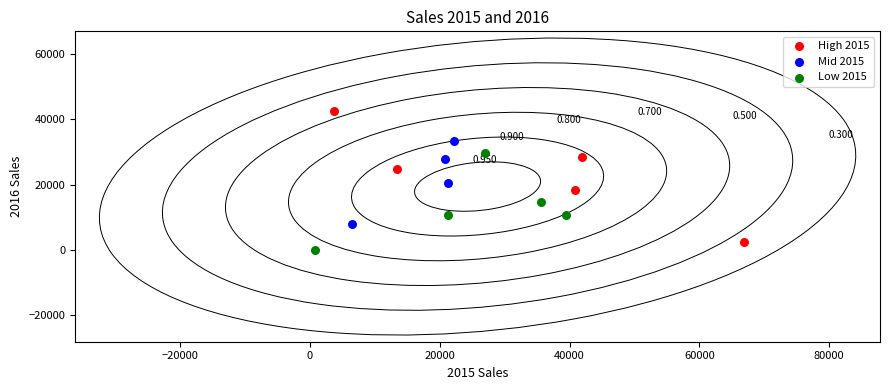

Which series reaches the maximum Y coordinate?

High 2015